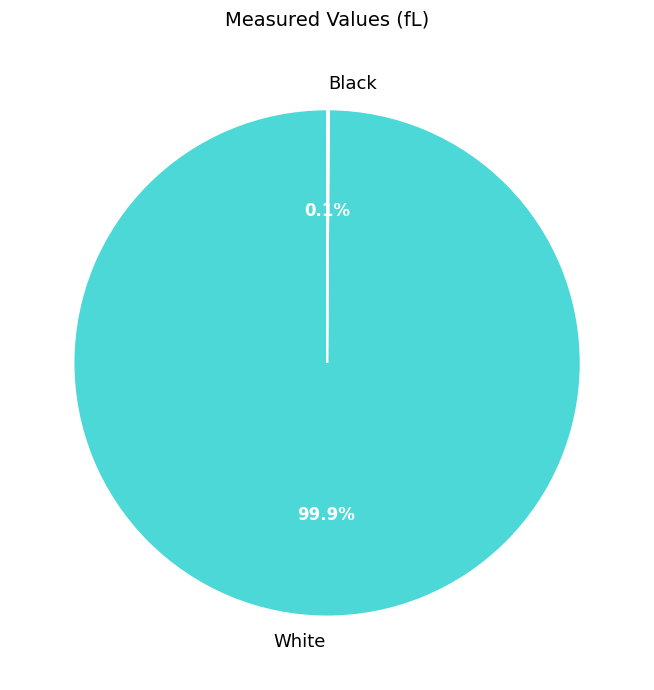

What percentage is NOT represented by White?

0.1%